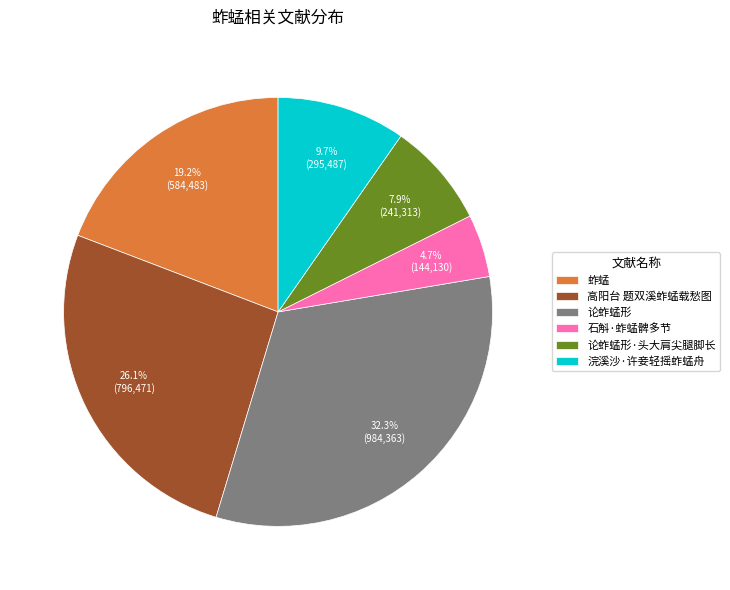

Is 石斛·蚱蜢髀多节 the majority of the pie?

No